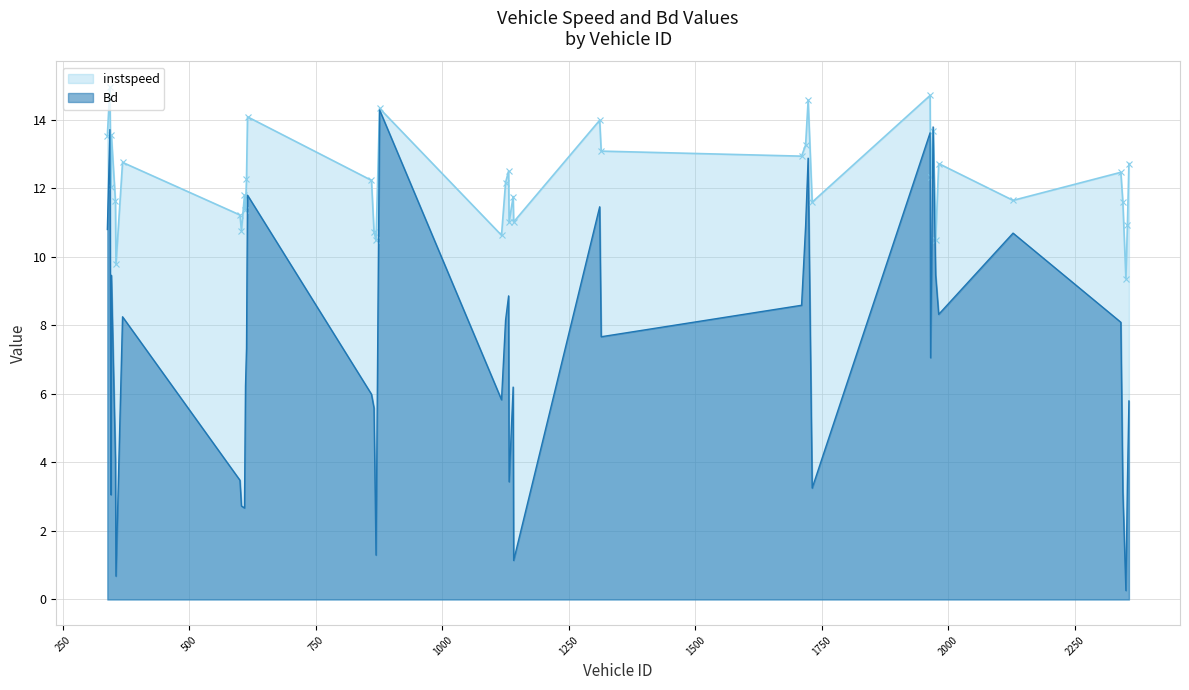

At which label is Bd closest to 7?

1965.0